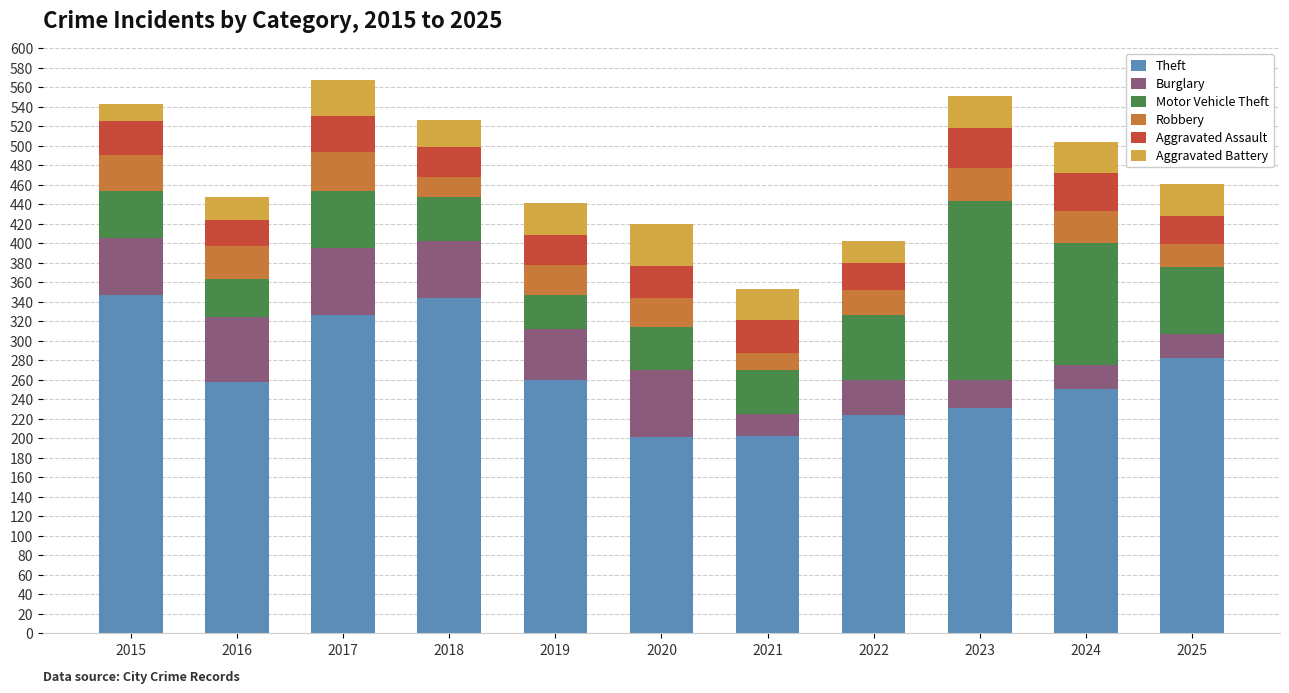

What is the total value across all series at 2020?

420